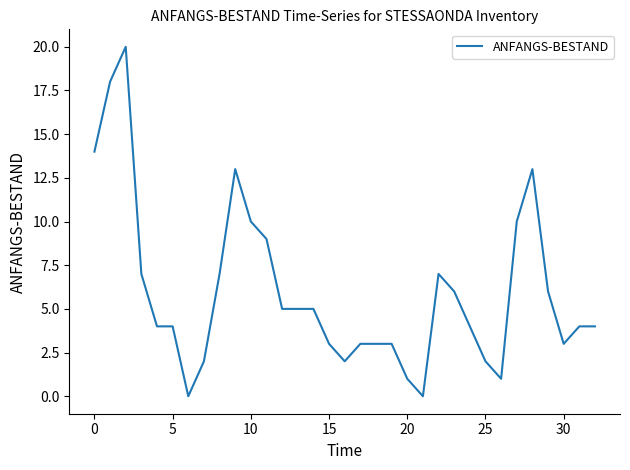

Reading left to right, what are all the values shown in this chart?

14	18	20	7	4	4	0	2	7	13	10	9	5	5	5	3	2	3	3	3	1	0	7	6	4	2	1	10	13	6	3	4	4